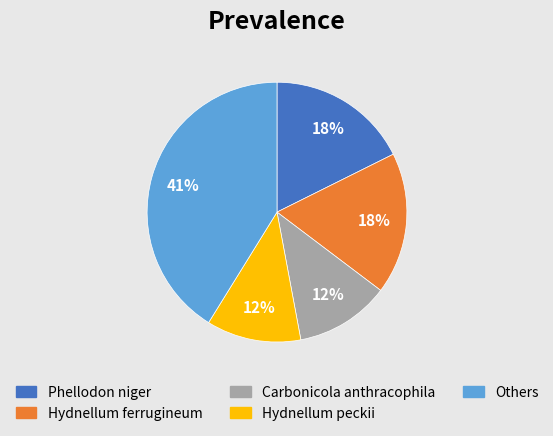

To the nearest percent, what is the difference between the Carbonicola anthracophila and Others slice percentages?

29%